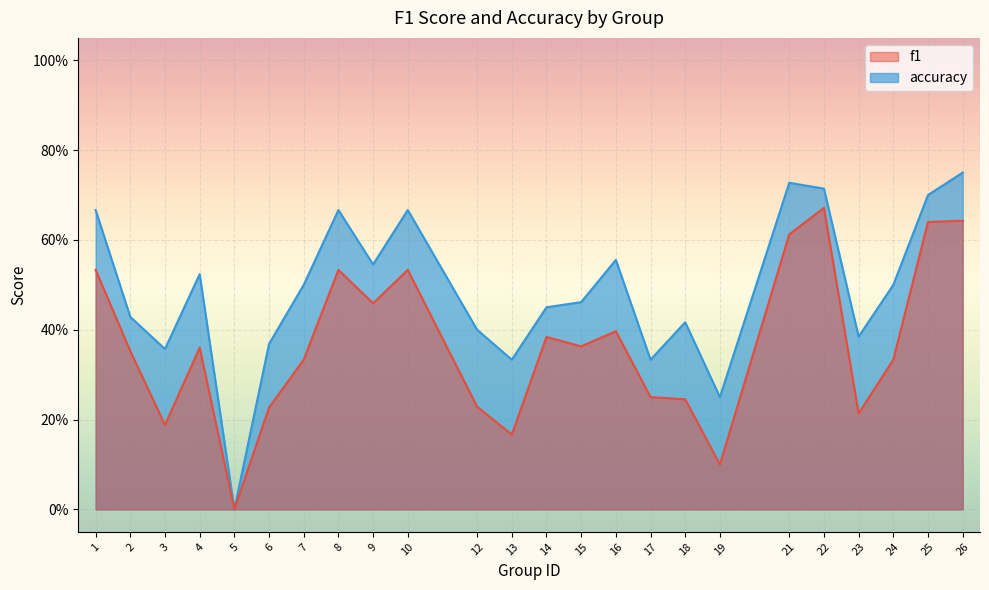

List the series in order of their peak value, highest first.

accuracy, f1